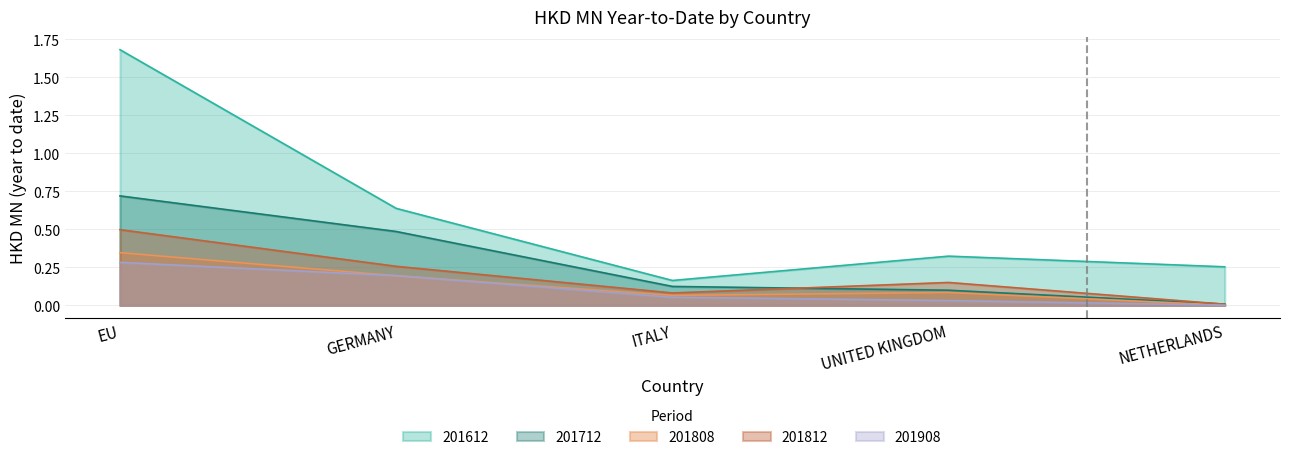

After their last crossing, which series has the higher values: 201812 or 201712?

201712